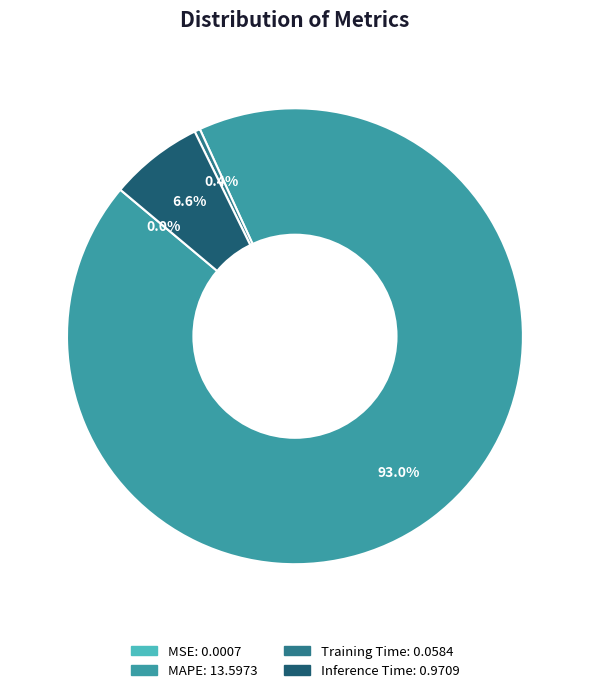

To the nearest percent, what is the average slice percentage?

25%